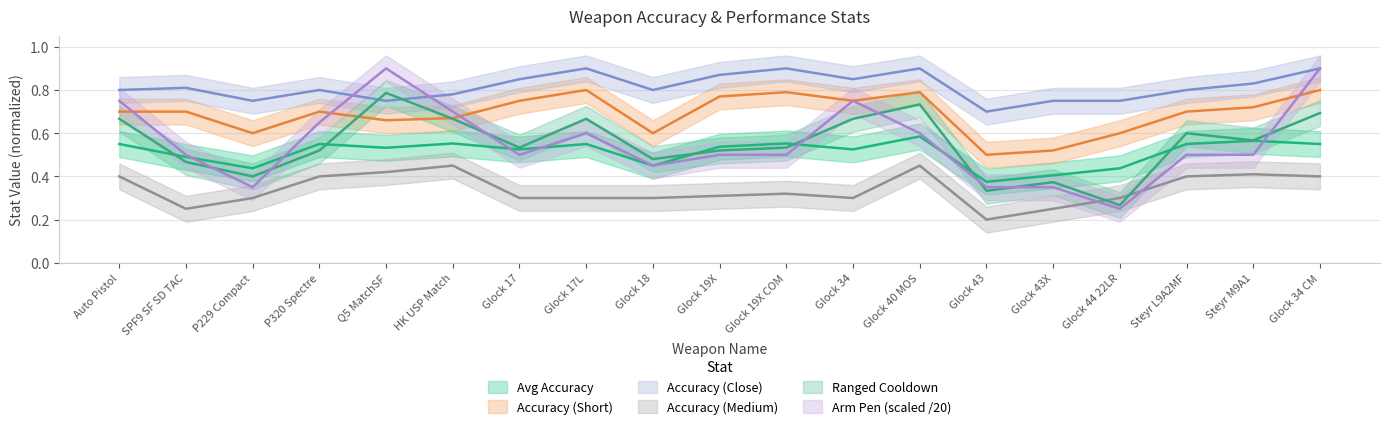

What is the average value of the Accuracy (Medium) series?

0.3